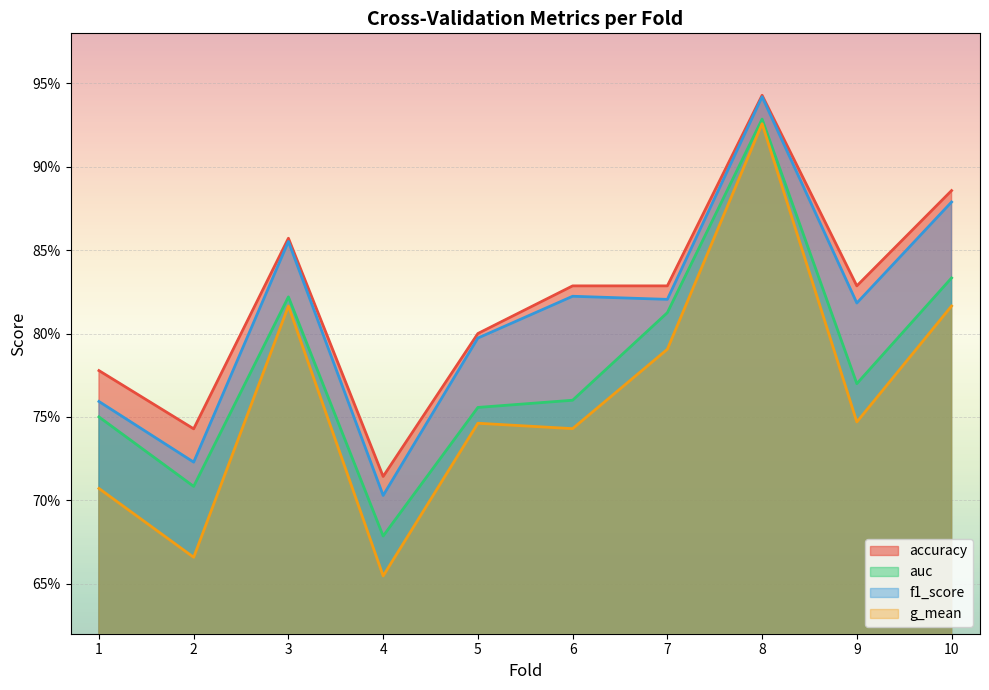

Is it true that accuracy equals 0.3 at 6?

False